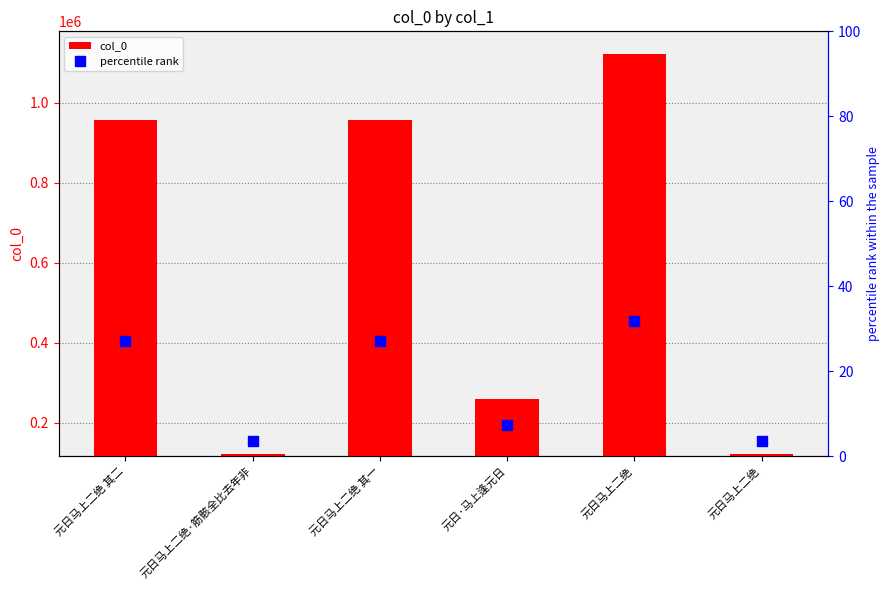

Rank the series by their maximum value, from highest to lowest.

col_0, percentile rank